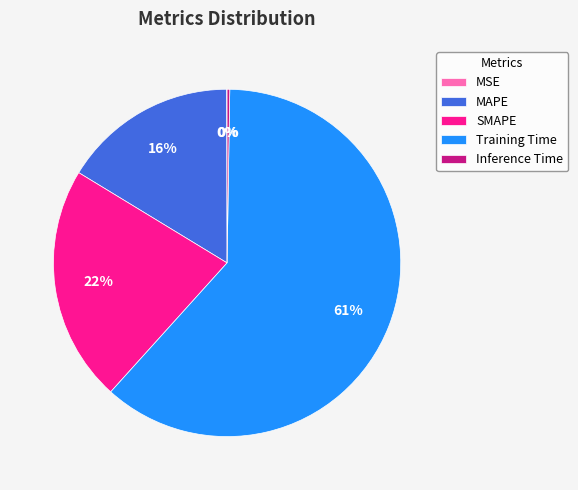

To the nearest percent, what is the average slice percentage?

20%